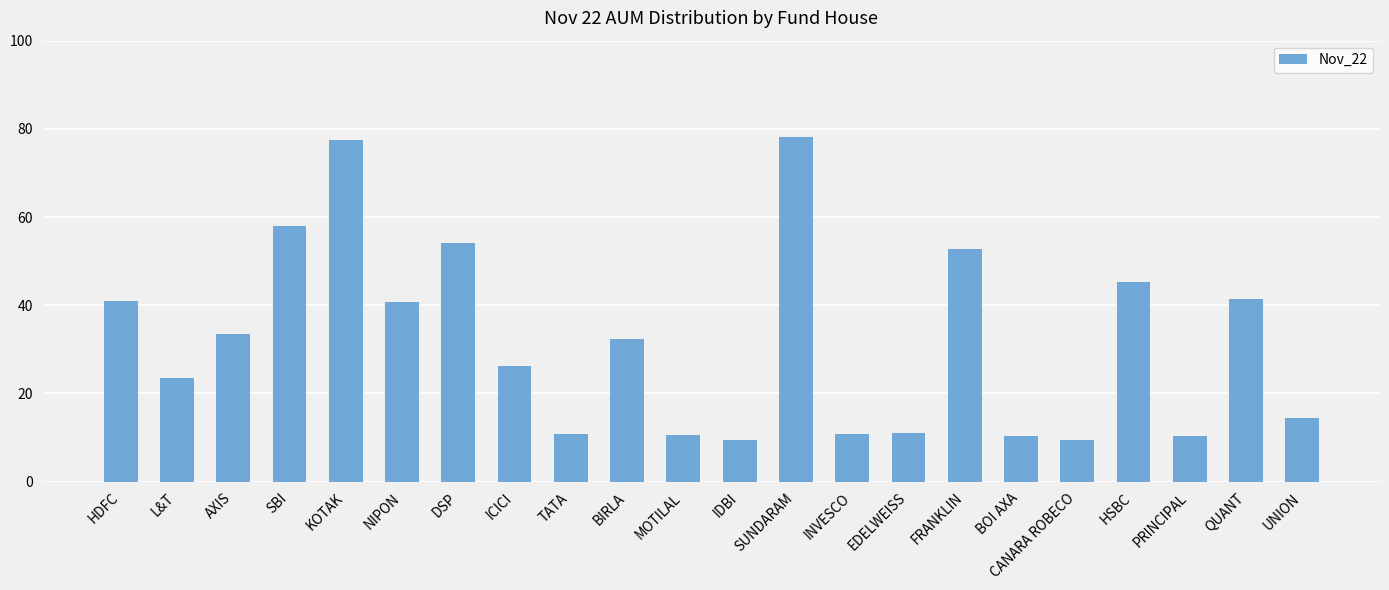

What is the ratio of the value at UNION to the value at INVESCO?

1.3